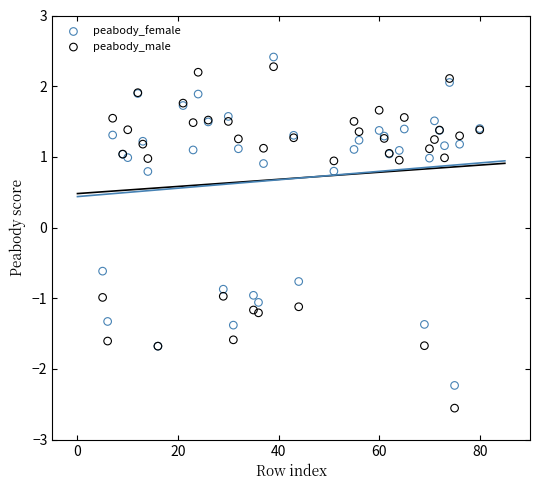

Which series has the largest Y range (max minus min)?

peabody_male